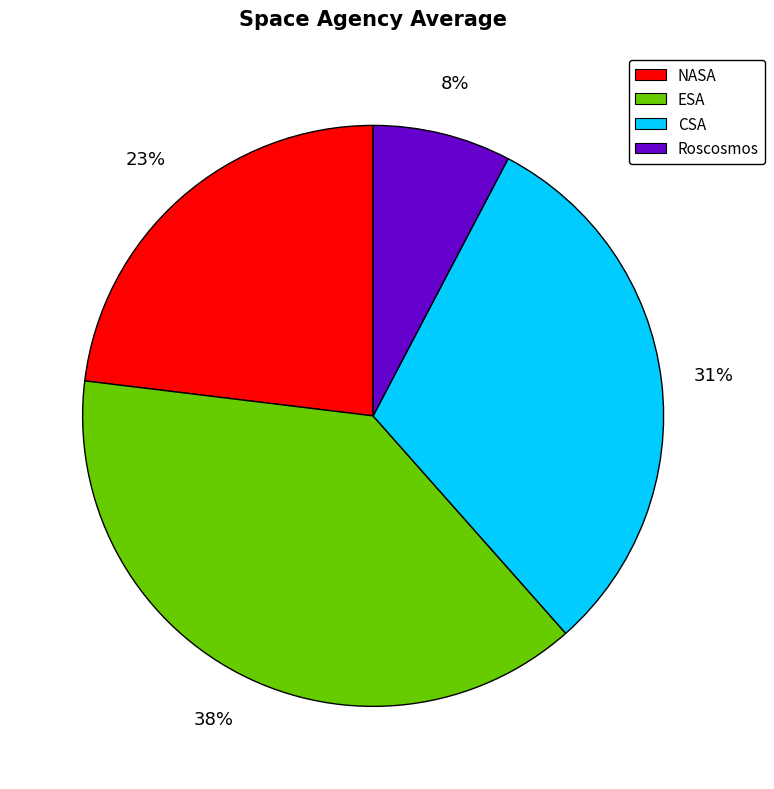

Rank the categories by value from lowest to highest.

Roscosmos, NASA, CSA, ESA